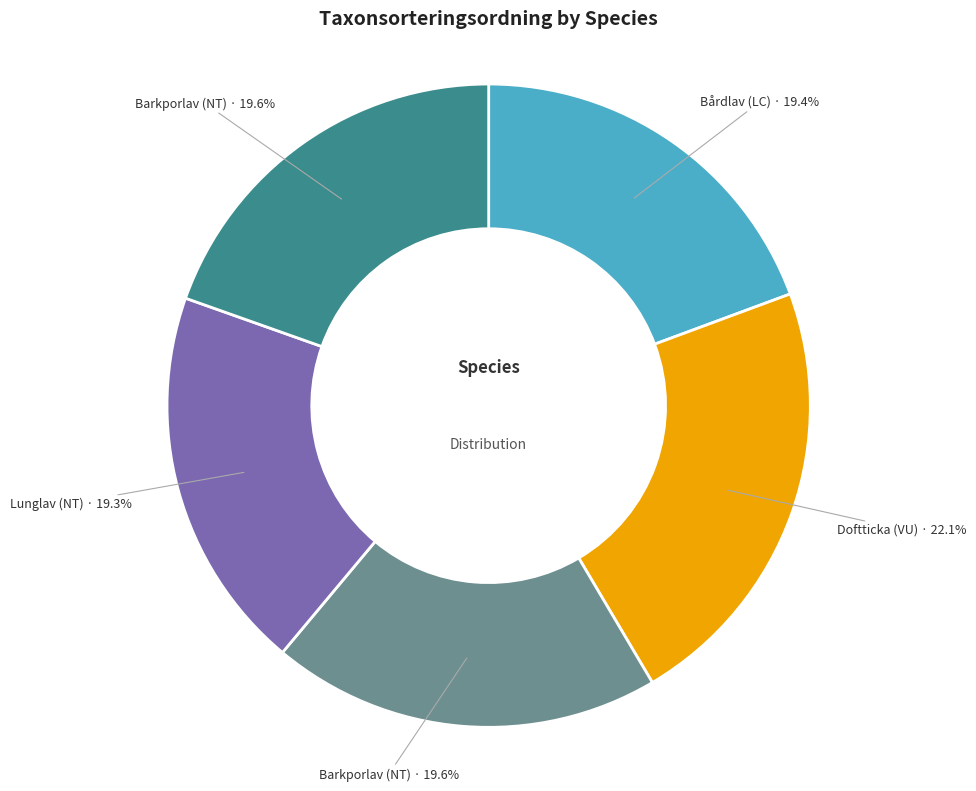

Is there a majority slice in this chart?

No